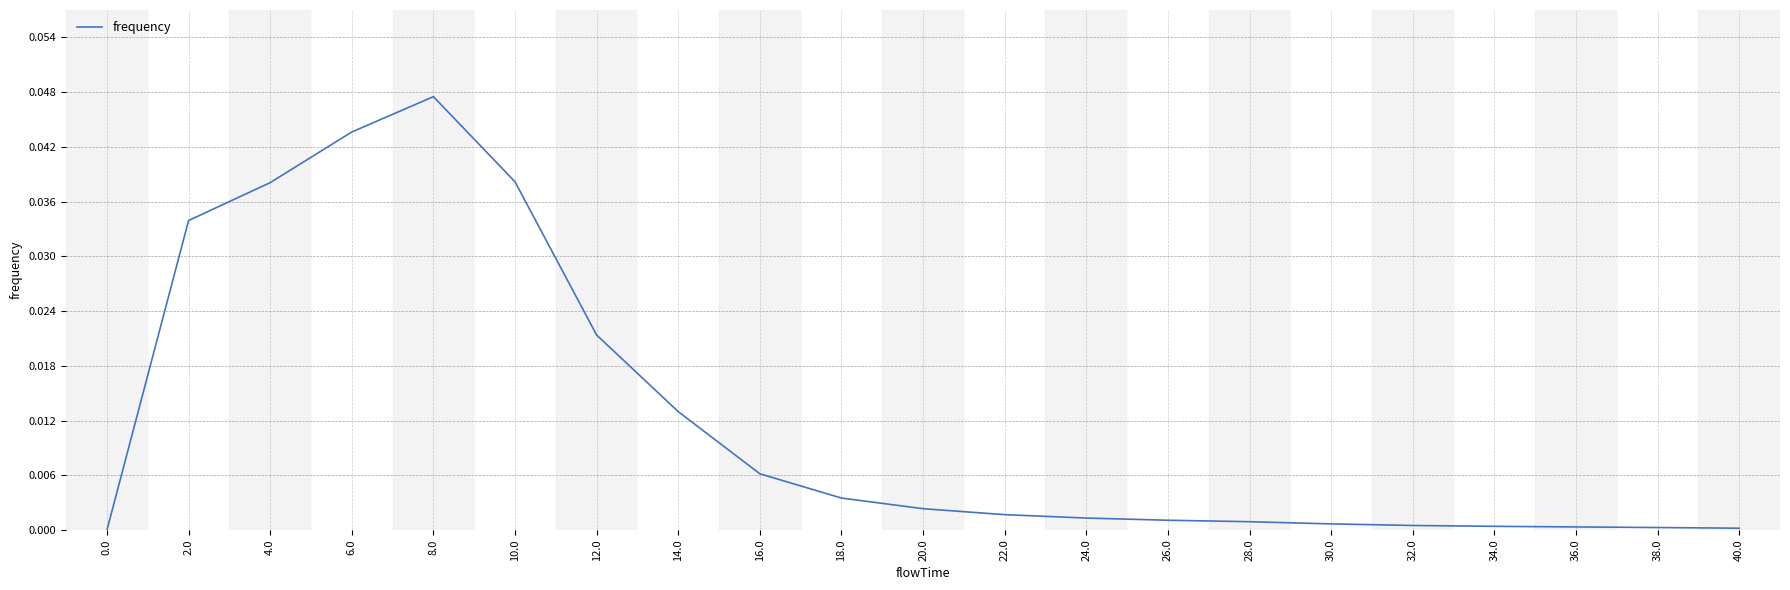

Which category has the highest value across all series?

8.0